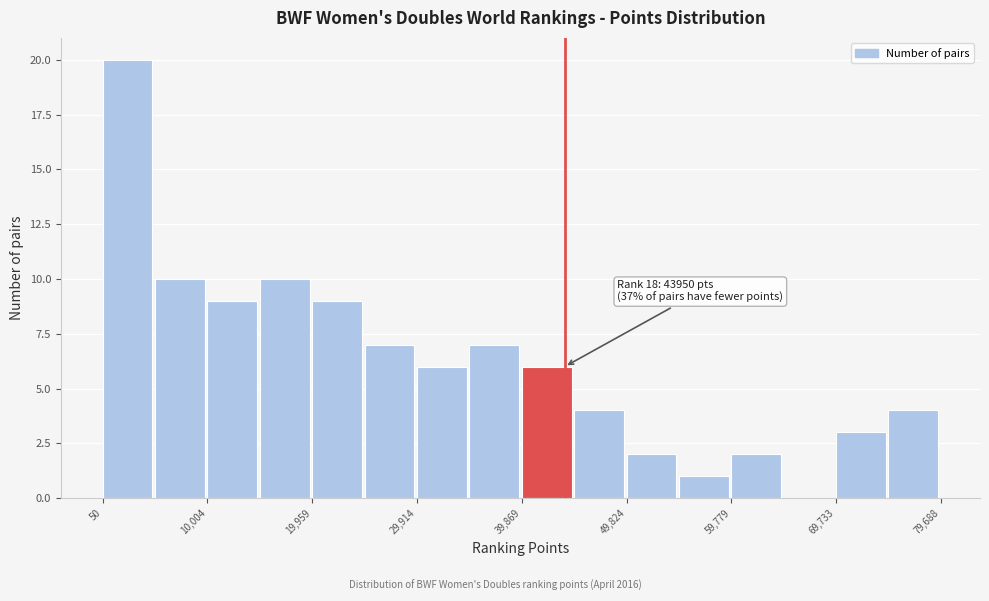

Which range on the x-axis has the tallest bar?

0 to 5000